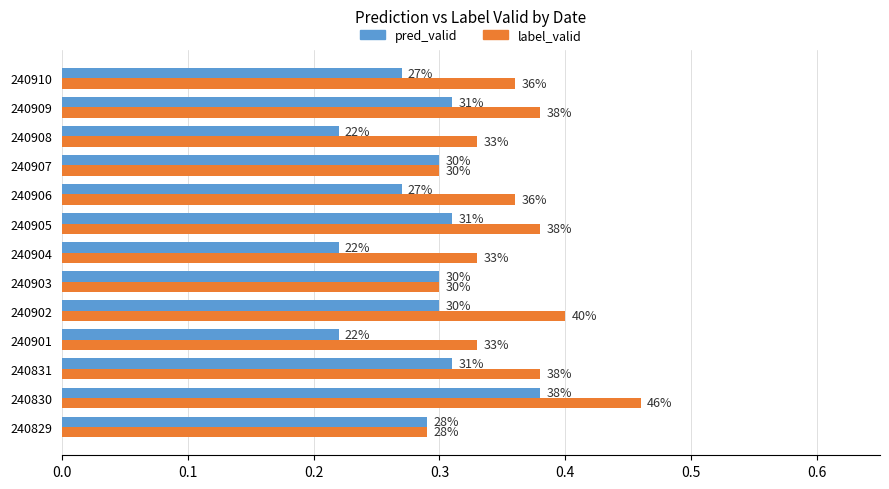

What are all the series names shown in the legend?

pred_valid, label_valid